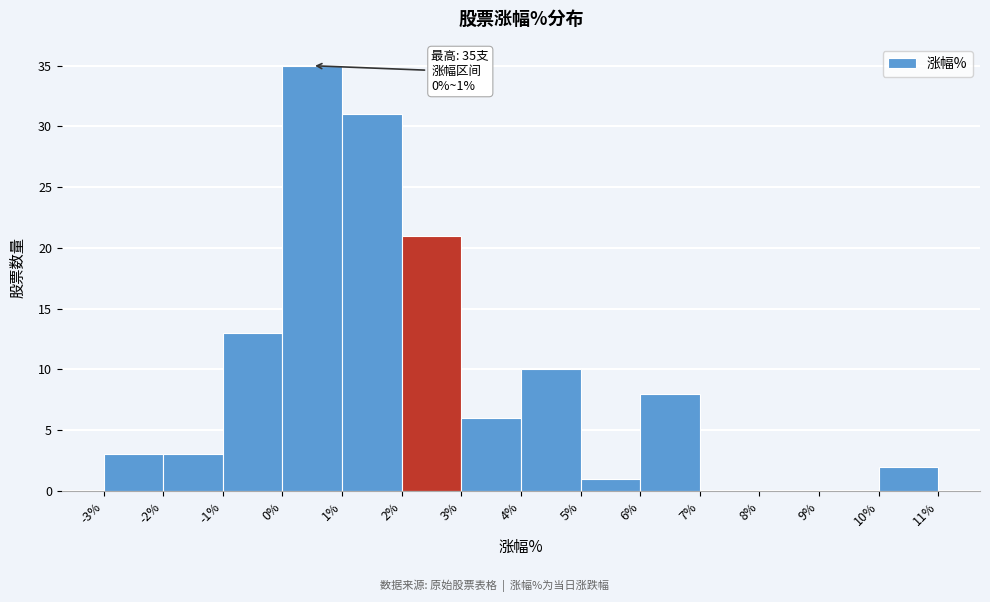

Which range on the x-axis has the tallest bar?

0% to 1%